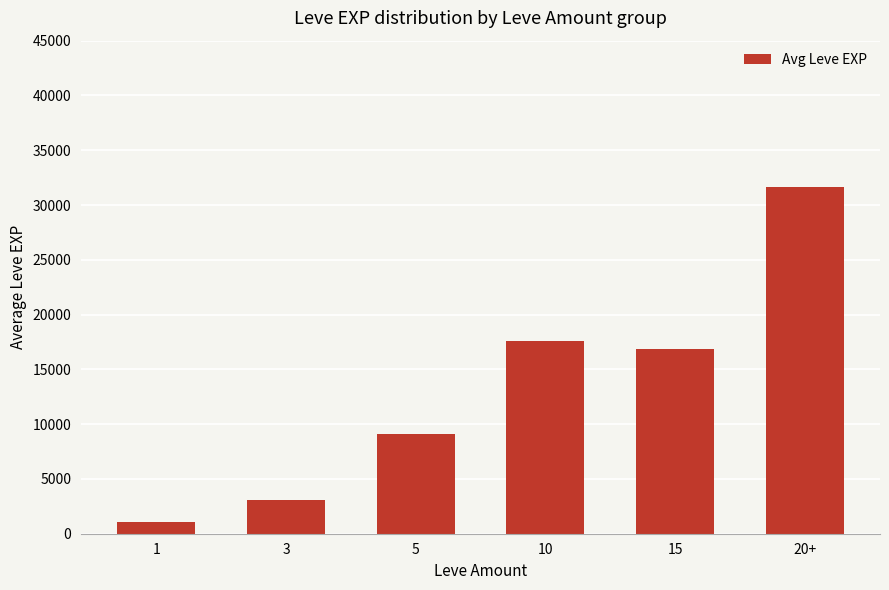

At which label does the data first exceed 16865?

10